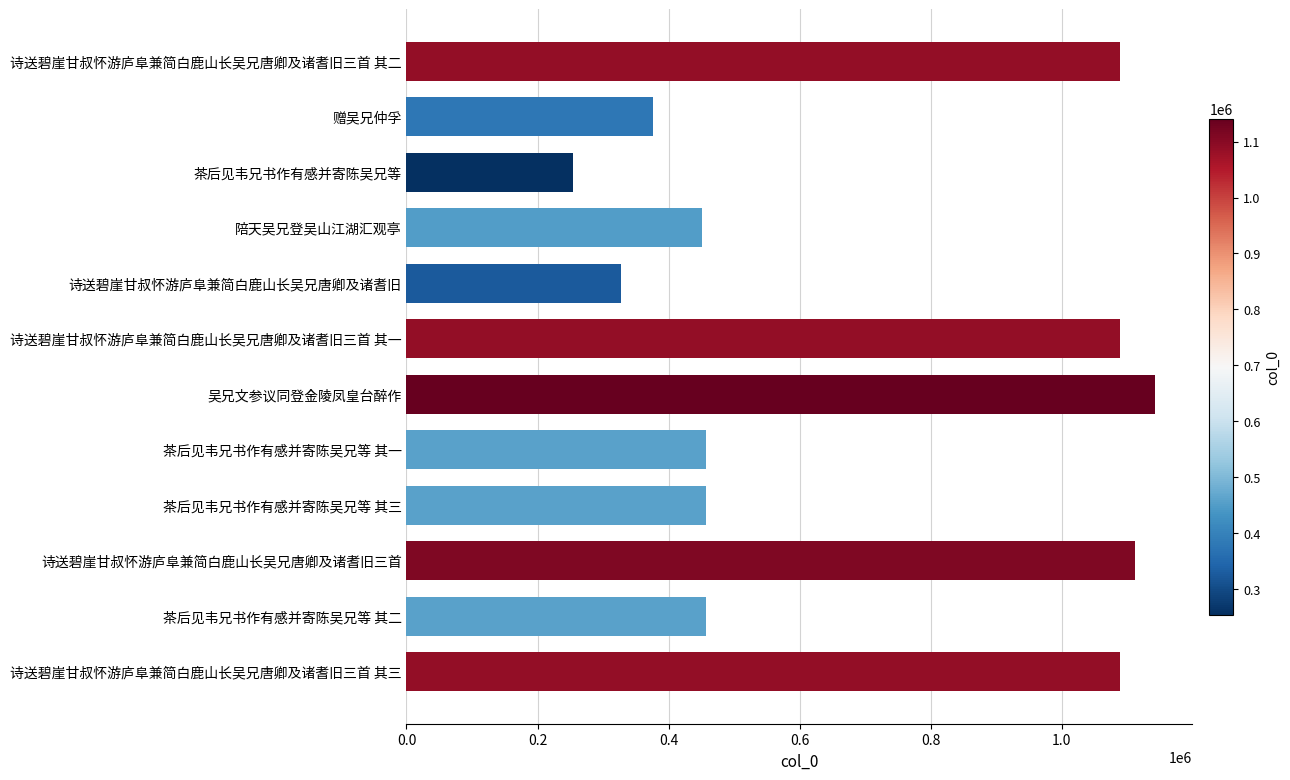

The chart shows a value of 134100 at 赠吴兄仲孚. True or false?

False